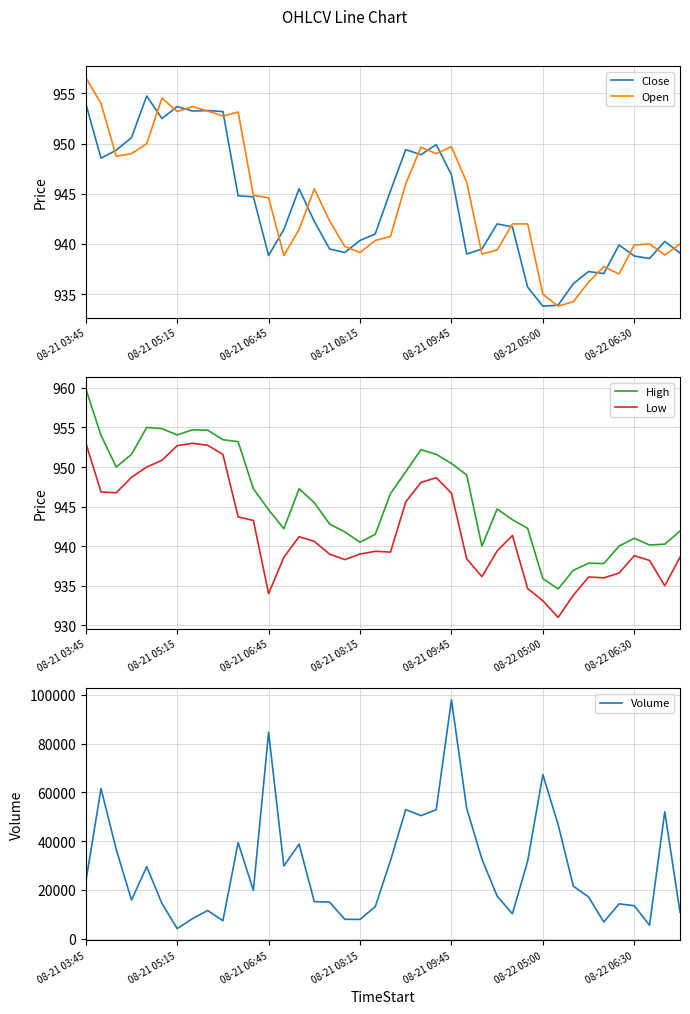

Is this an area chart (filled region under the line)?

No